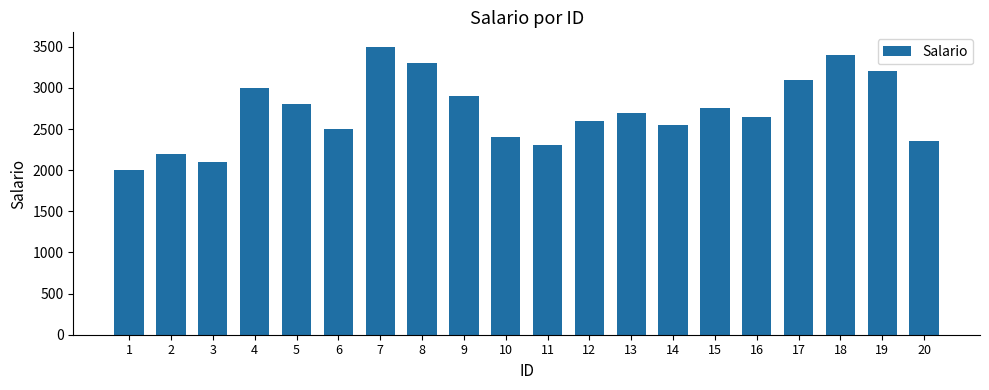

Where is the data nearest to the value 2750?

15